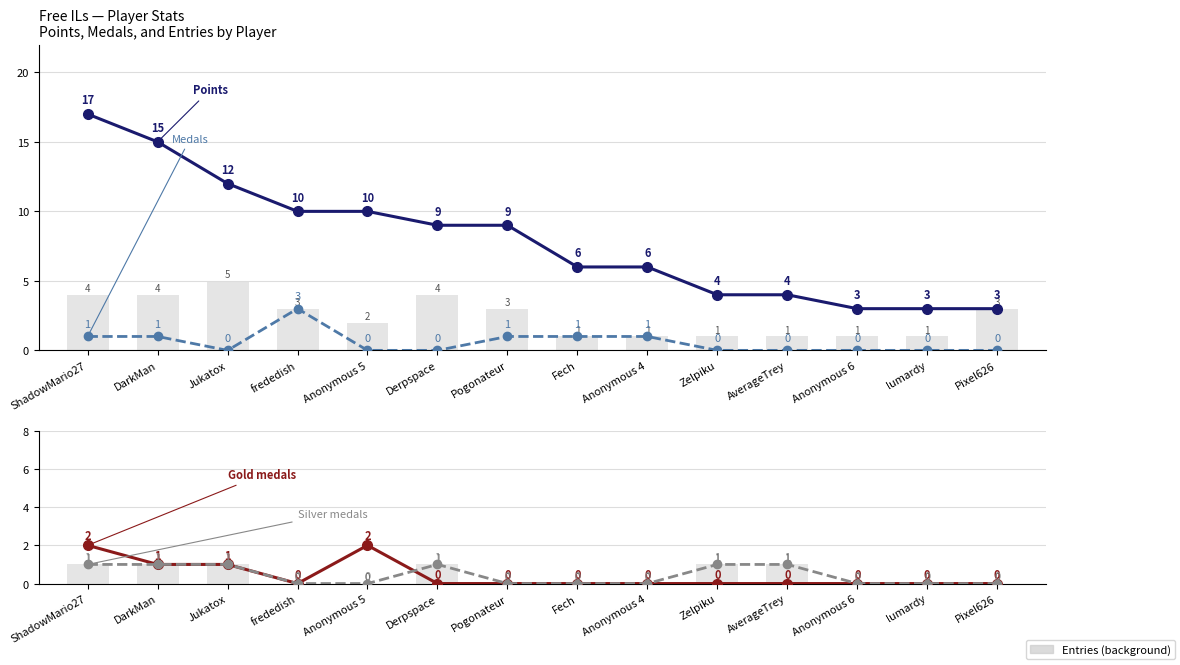

Reading left to right, transcribe all the data shown in this chart.

Points: 17	15	12	10	10	9	9	6	6	4	4	3	3	3
Medals: 1	1	0	3	0	0	1	1	1	0	0	0	0	0
Gold: 2	1	1	0	2	0	0	0	0	0	0	0	0	0
Silver: 1	1	1	0	0	1	0	0	0	1	1	0	0	0